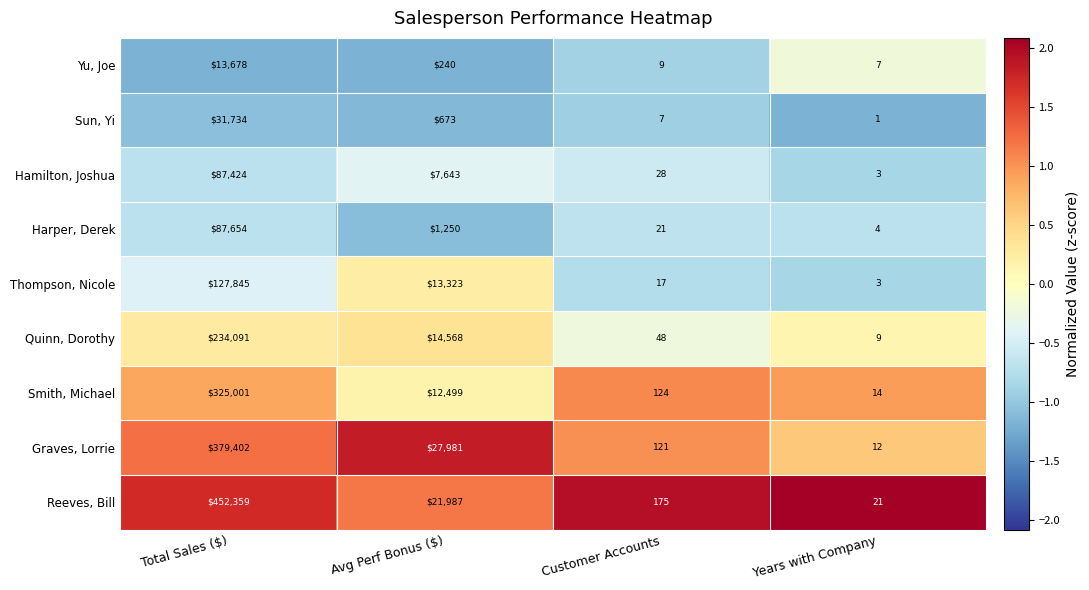

Which series has the largest range (max minus min)?

Reeves, Bill